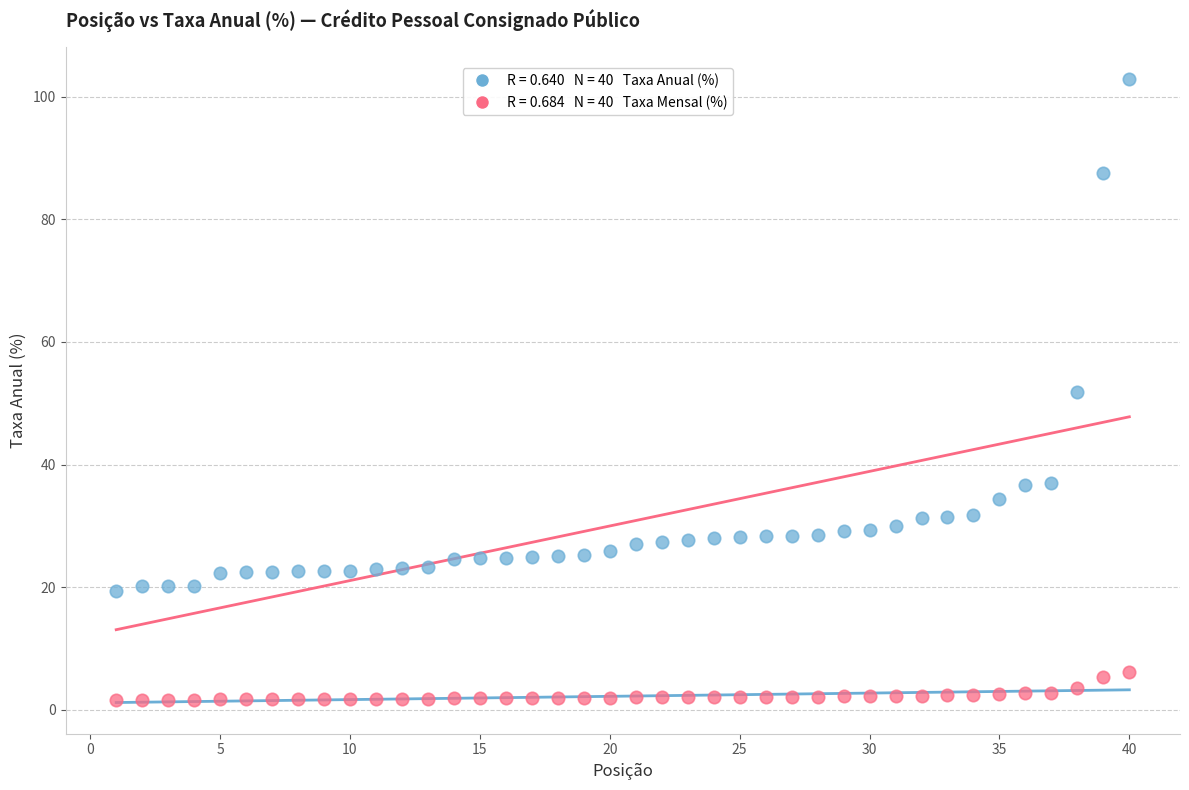

Across all data points, what is the range of Y values (max minus min)?

101.5